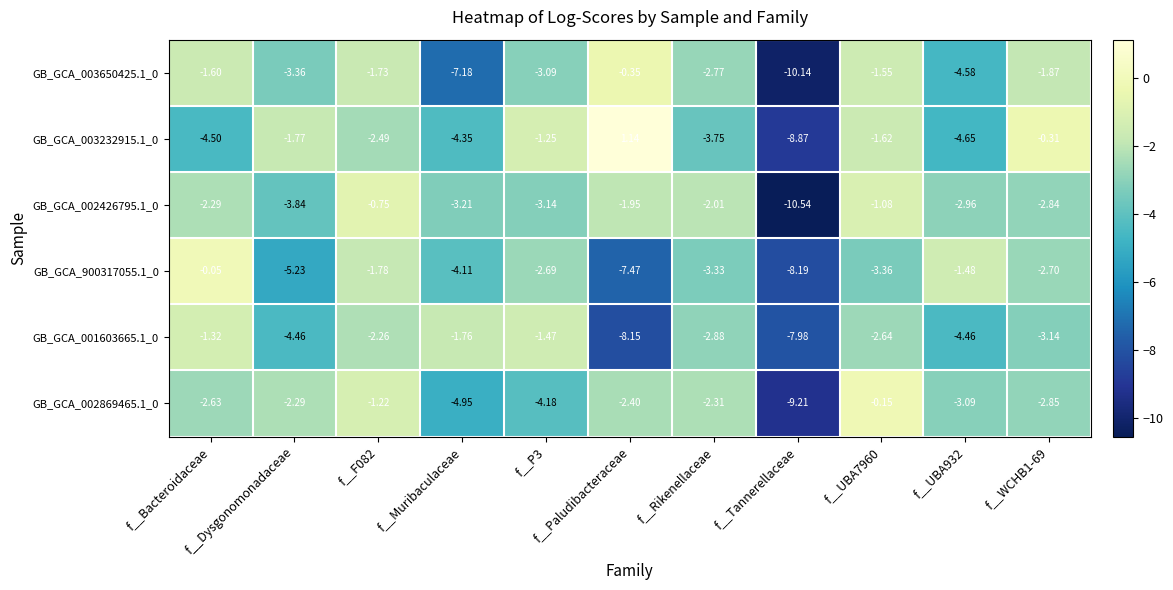

How many data points in GB_GCA_900317055.1_0 are above -3?

5